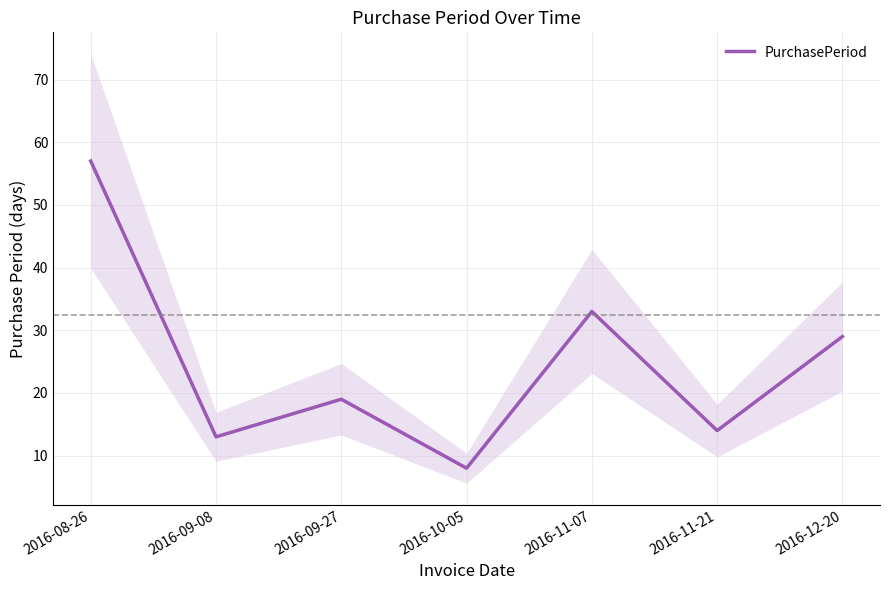

What is the difference between the values at 2016-12-20 and 2016-09-08?

16